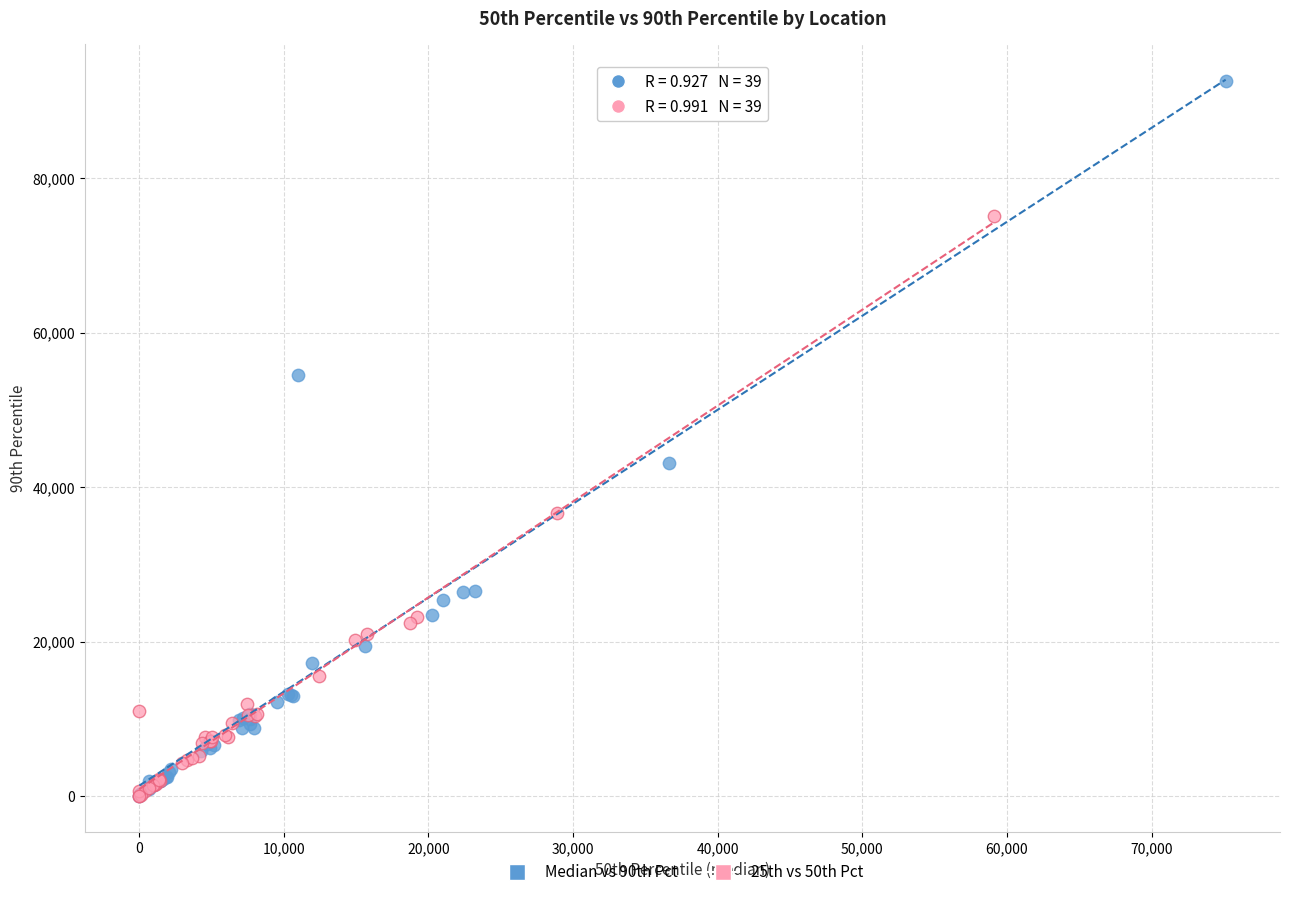

Which series has the widest spread of Y values?

Median vs 90th Pct